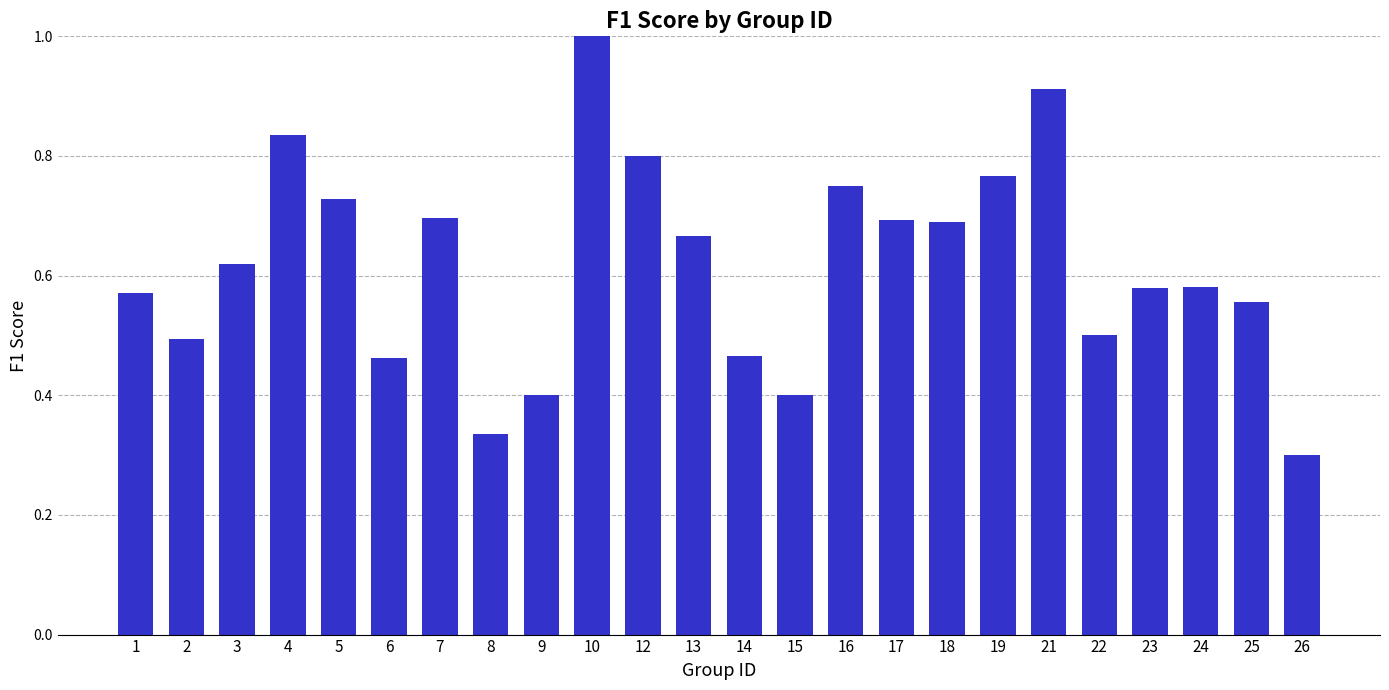

What is the sum of all values?

14.8